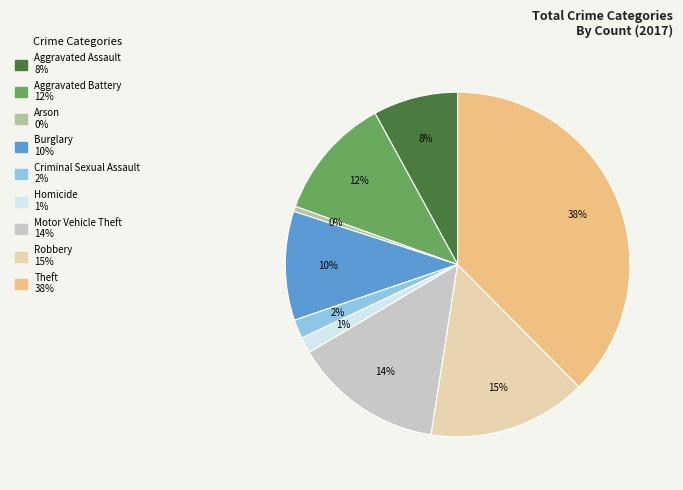

How many slices are in this pie chart?

9